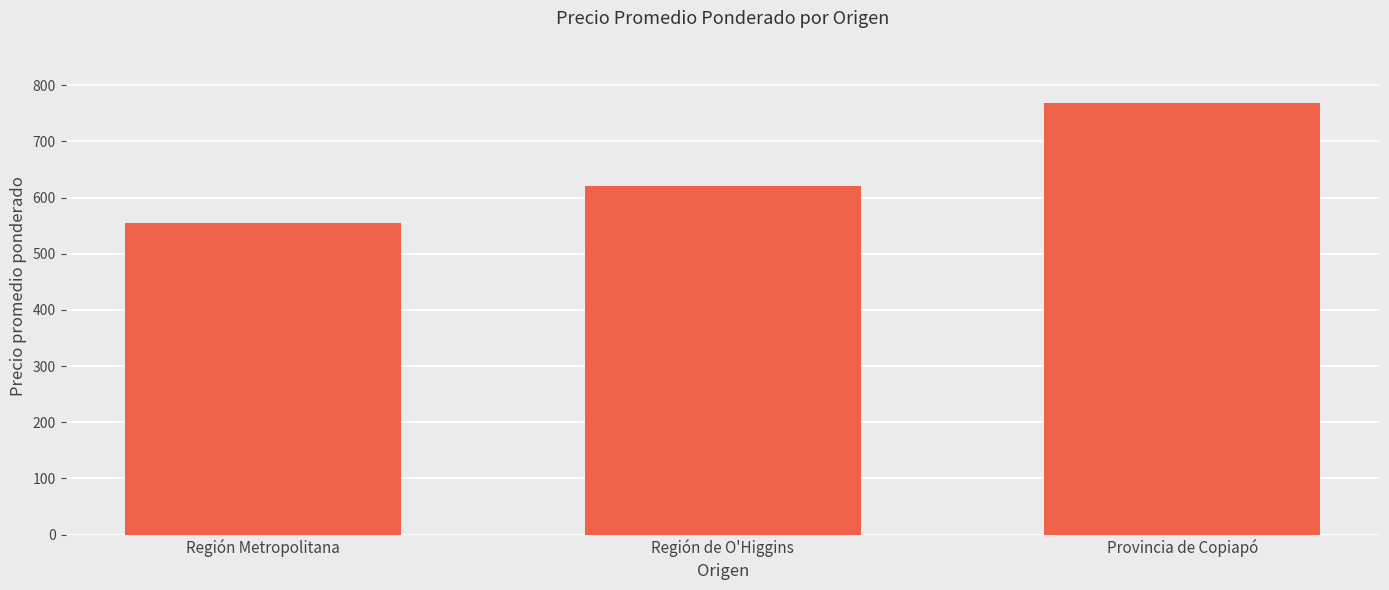

How many data points does each series have?

3